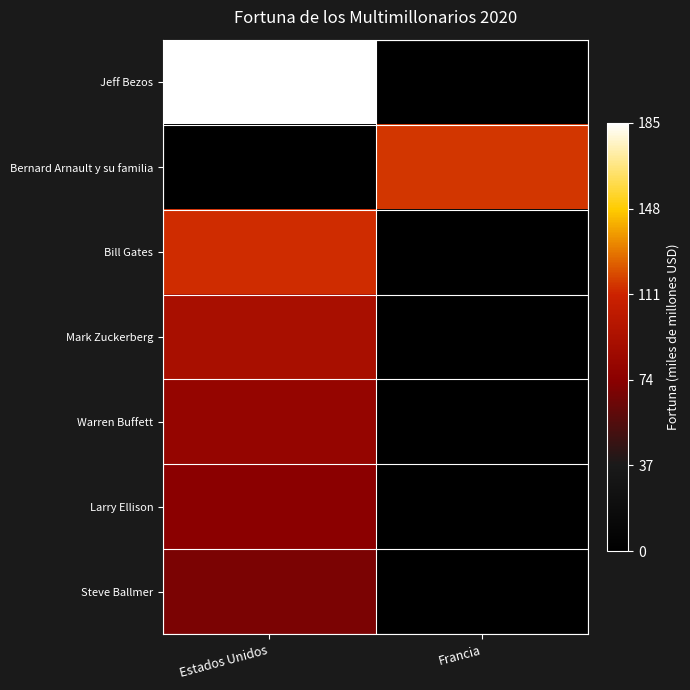

List the series in order of their peak value, lowest first.

Steve Ballmer, Larry Ellison, Warren Buffett, Mark Zuckerberg, Bill Gates, Bernard Arnault y su familia, Jeff Bezos